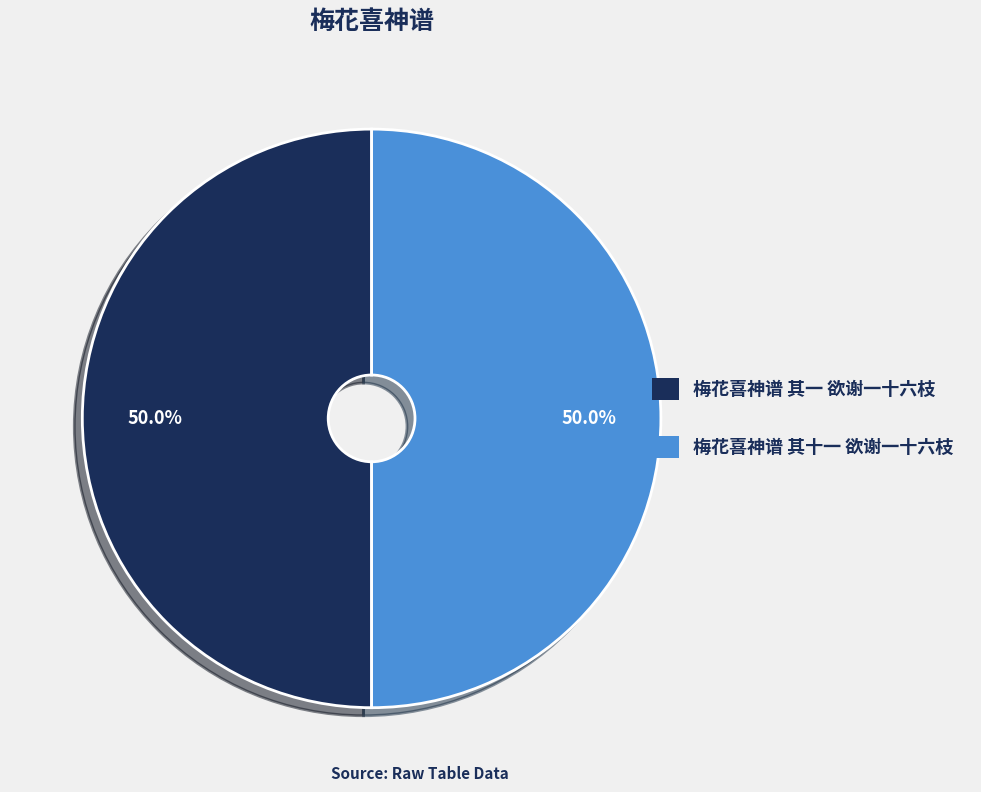

What portion of the pie excludes 梅花喜神谱 其十一 欲谢一十六枝?

50.0%